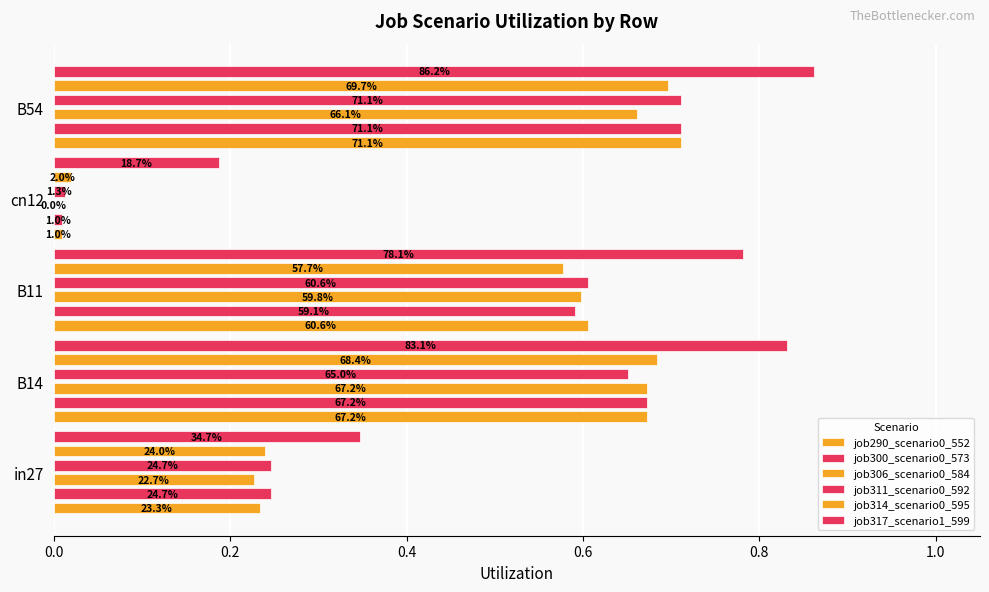

What is the sum of all job317_scenario1_599 values?

3.0